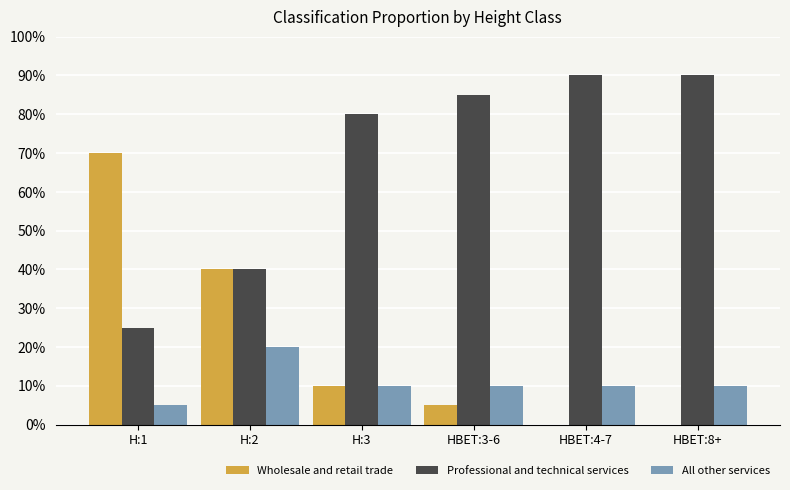

Rank the series by their maximum value, from lowest to highest.

All other services, Wholesale and retail trade, Professional and technical services